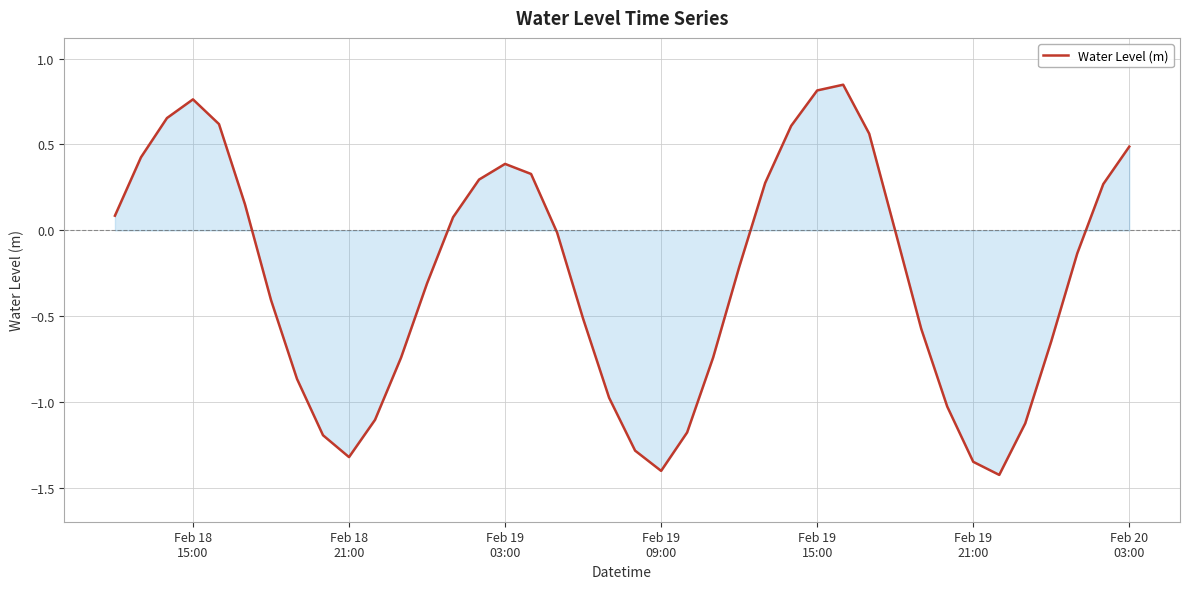

What is the minimum value shown in the chart?

-1.4